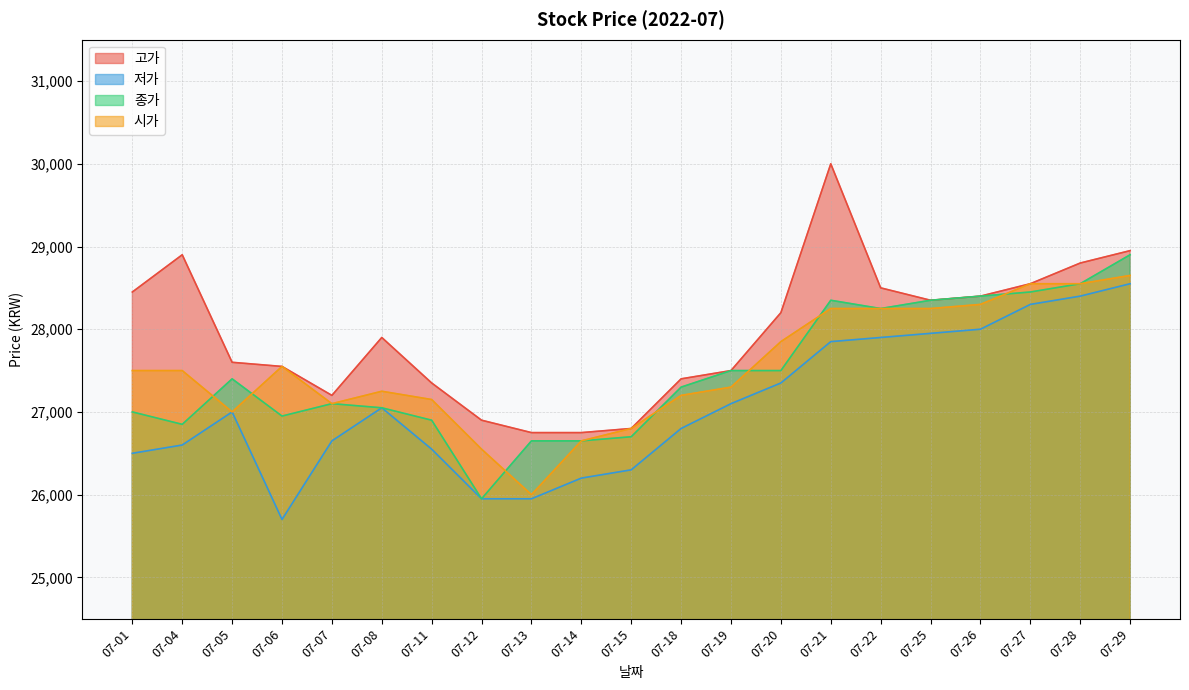

Where is the first local maximum for 시가?

07-06